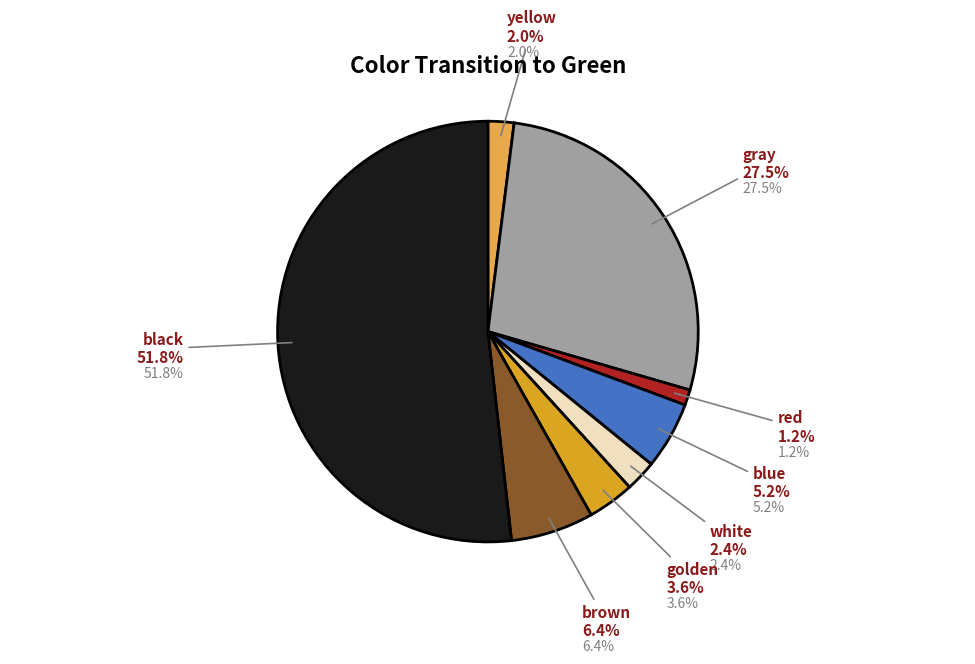

Does any single category account for the majority?

Yes